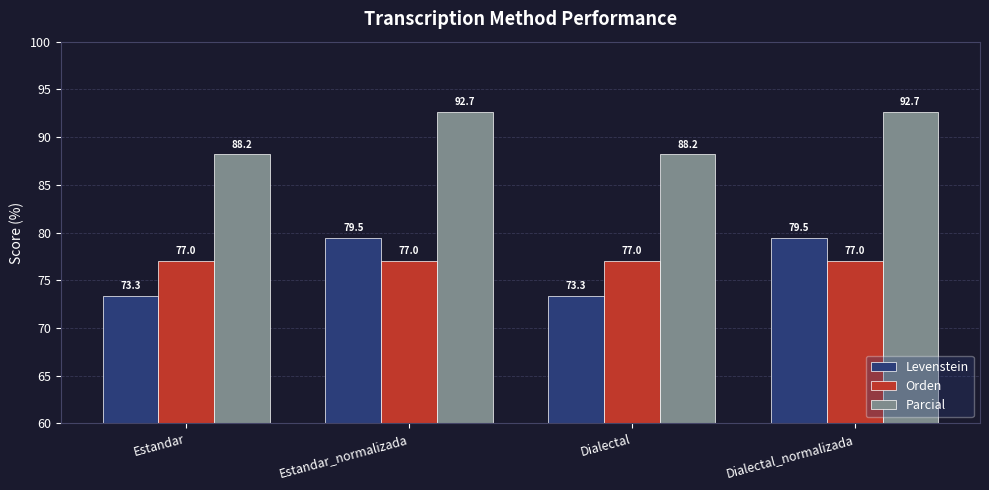

How many data points does each series have?

4